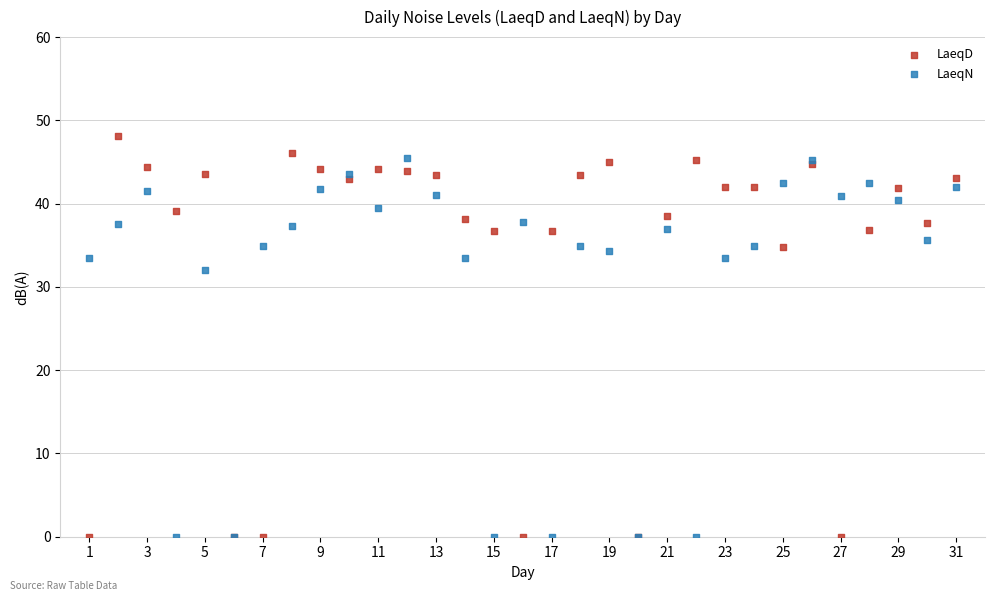

Across all series, what Y value is closest to 24?

32.0